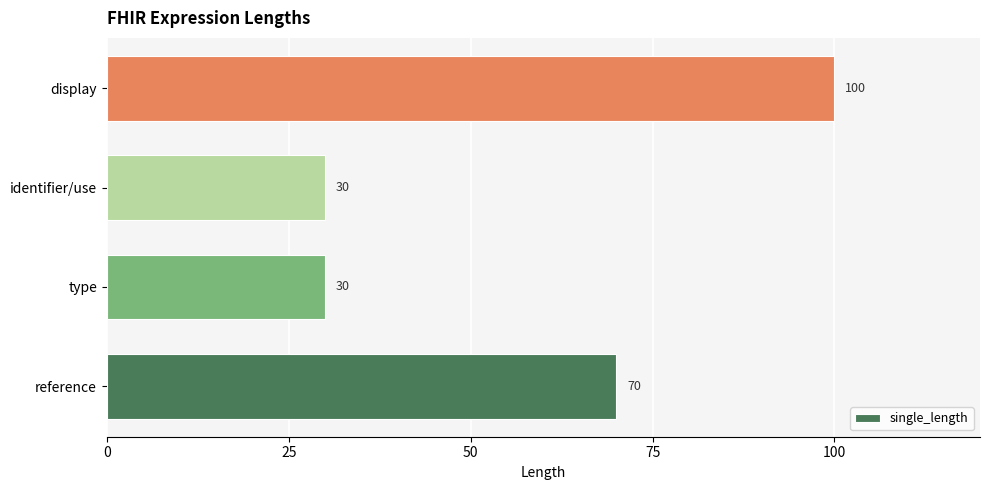

What is the difference between the second highest and second lowest values?

40